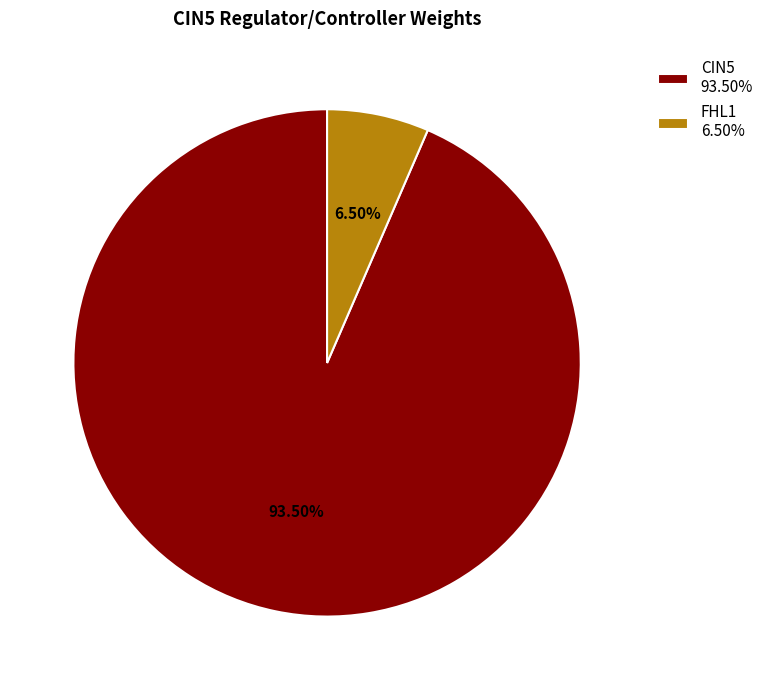

What is the smallest slice in the pie chart?

FHL1 6.50%